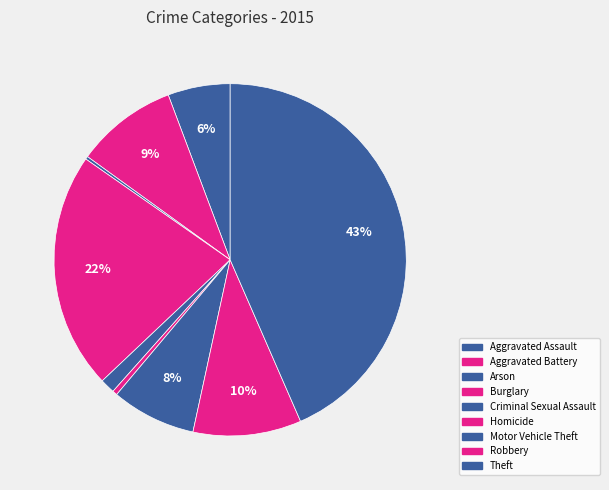

To the nearest percent, what is the average slice percentage?

11%